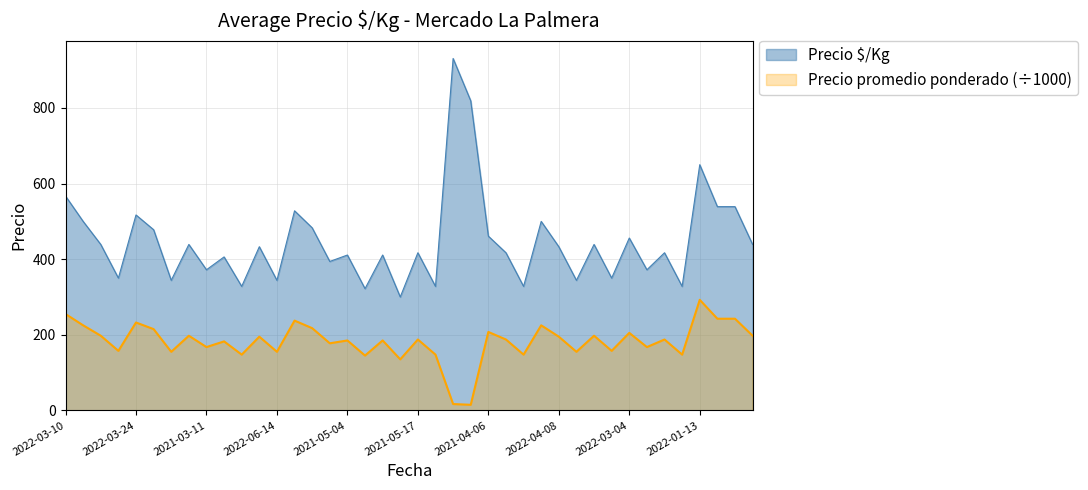

What is the value of the Precio promedio ponderado point at the 4th from the left?

197.5